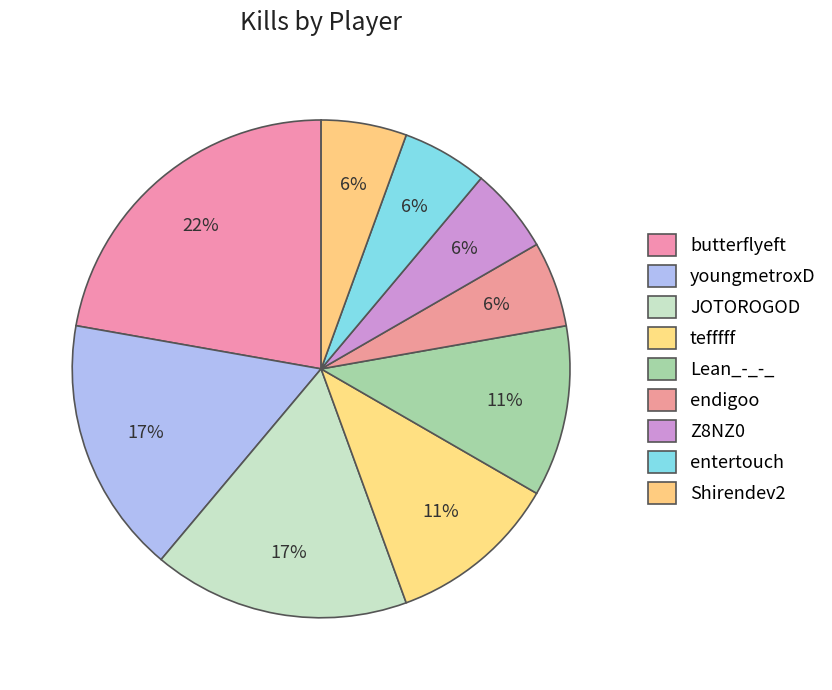

Is it true that Z8NZ0 is 6% of the pie?

True